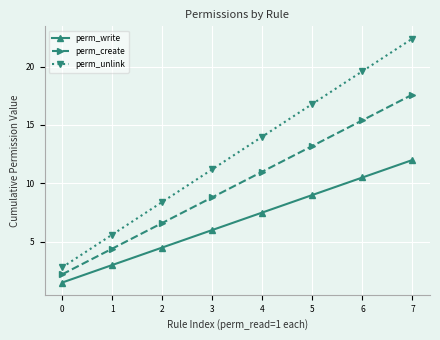

How many categories are shown in the chart?

8